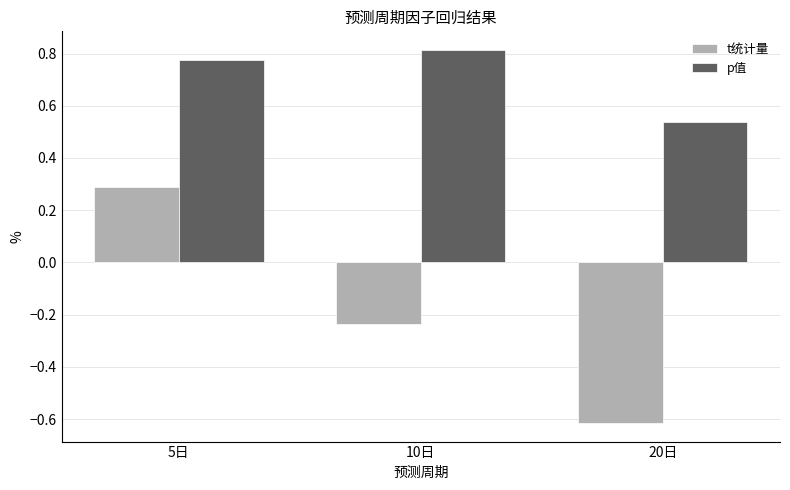

At which category does the chart reach its minimum across all series?

20日